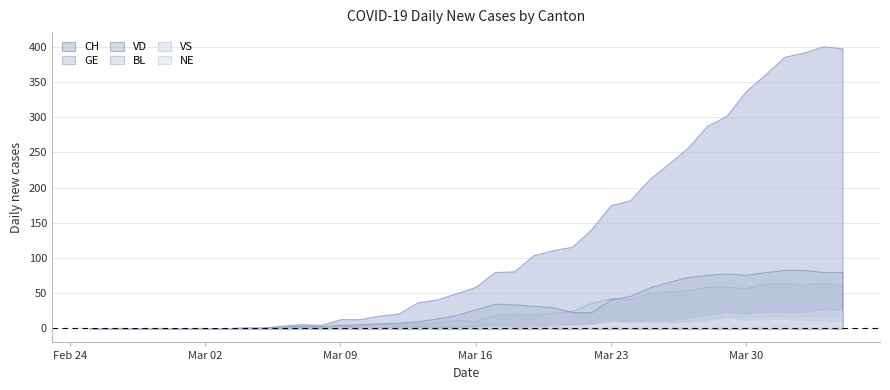

How many distinct data groups are displayed?

6